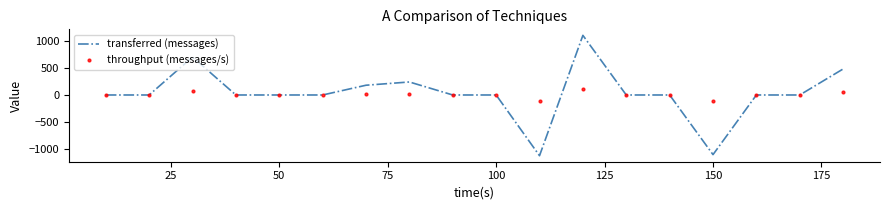

List the series in order of their peak value, lowest first.

throughput (messages/s), transferred (messages)